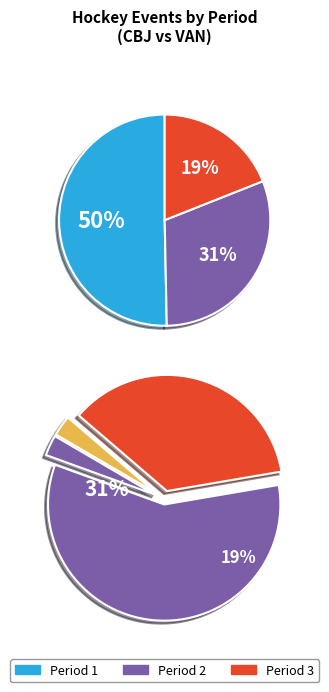

What percentage is NOT represented by Period 3?

81.0%